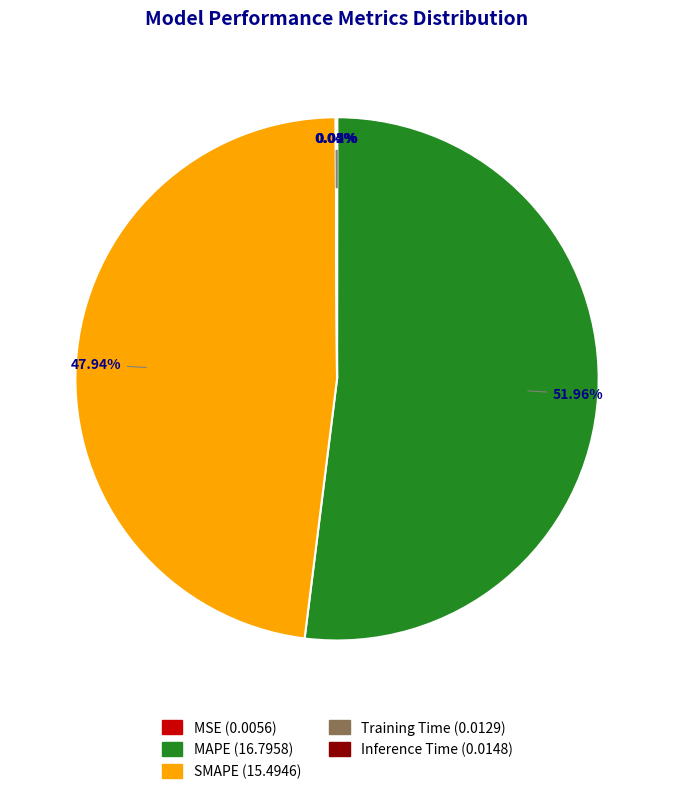

To the nearest percent, what is the average slice percentage?

20%